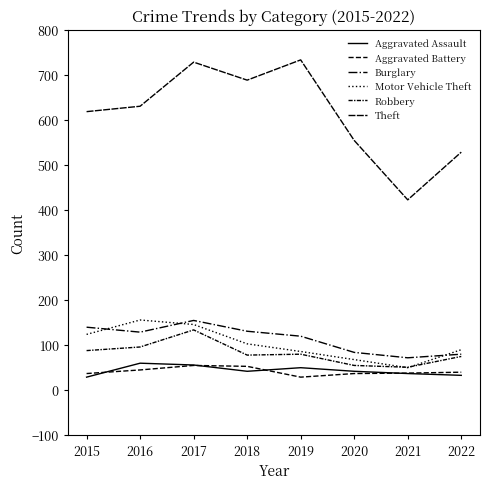

What is the average value of the Theft series?

613